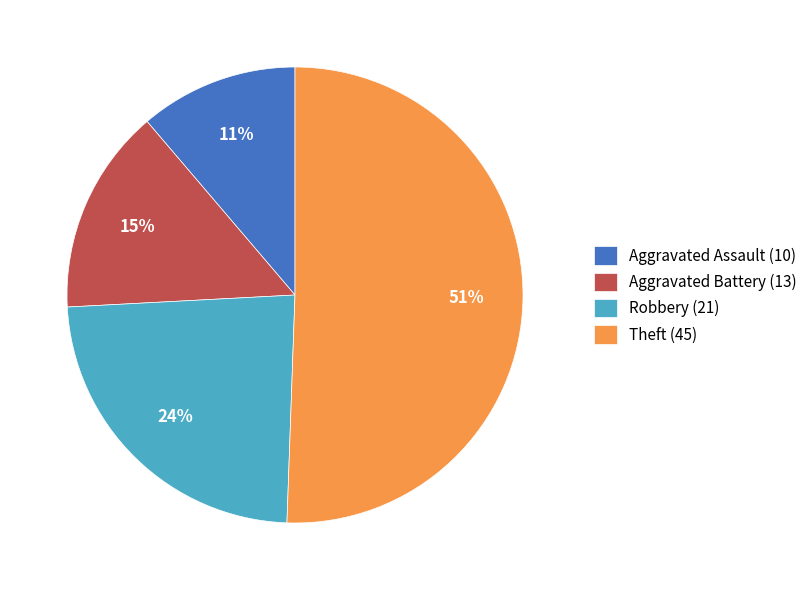

Which category accounts for the majority?

Theft (45)